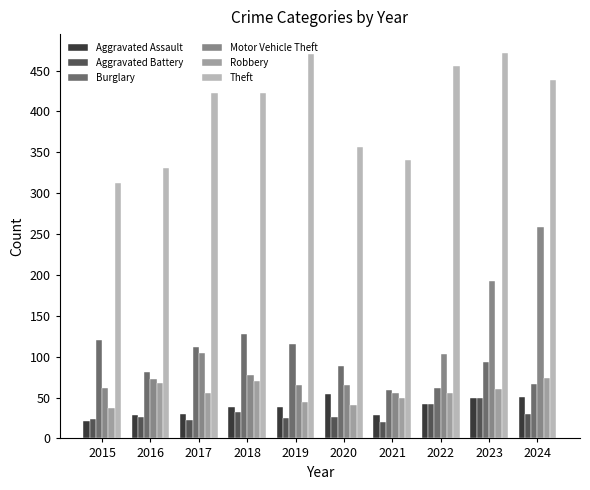

At 2024, list the series in order from largest to smallest.

Theft, Motor Vehicle Theft, Robbery, Burglary, Aggravated Assault, Aggravated Battery